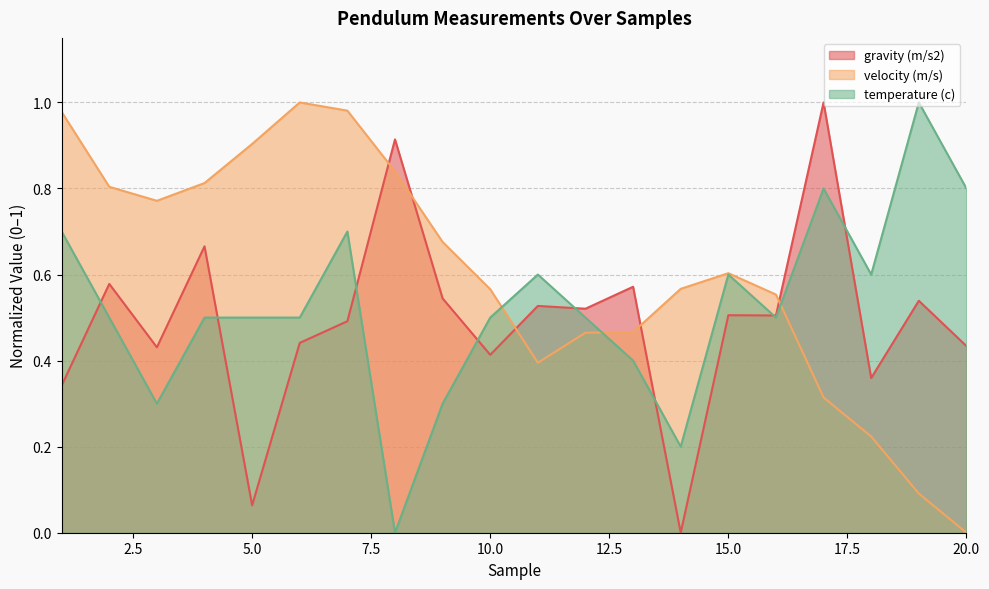

Reading left to right, list all the values displayed in this chart.

gravity (m/s2): 0.3	0.6	0.4	0.7	0.1	0.4	0.5	0.9	0.5	0.4	0.5	0.5	0.6	0.0	0.5	0.5	1.0	0.4	0.5	0.4
velocity (m/s): 1.0	0.8	0.8	0.8	0.9	1.0	1.0	0.8	0.7	0.6	0.4	0.5	0.5	0.6	0.6	0.6	0.3	0.2	0.1	0.0
temperature (c): 0.7	0.5	0.3	0.5	0.5	0.5	0.7	0.0	0.3	0.5	0.6	0.5	0.4	0.2	0.6	0.5	0.8	0.6	1.0	0.8